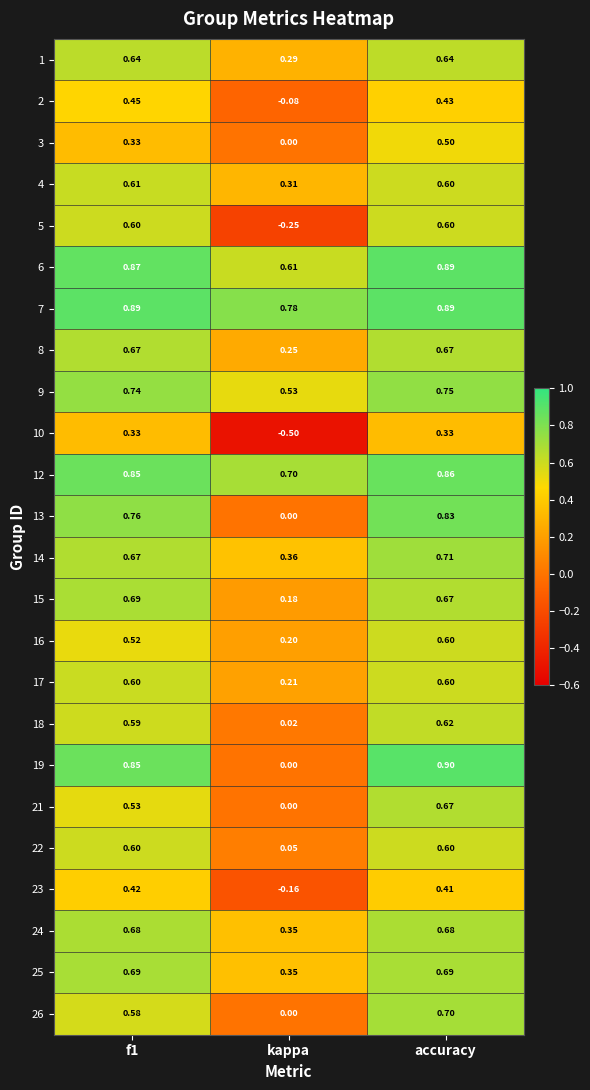

What is the total value across all series at kappa?

4.2